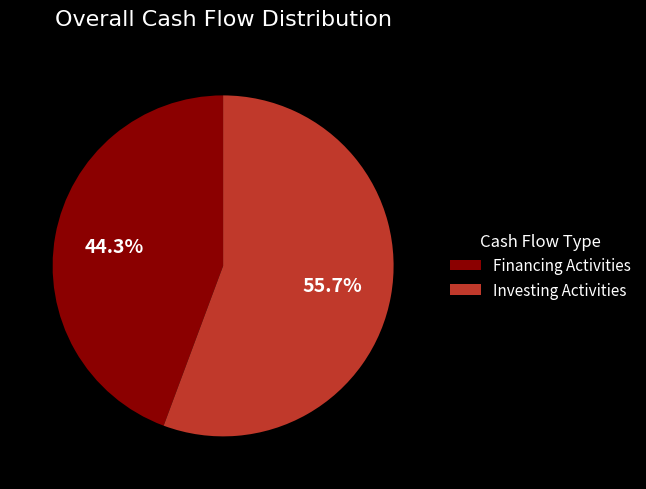

Combined, what portion of the pie is Investing Activities and Financing Activities?

100.0%